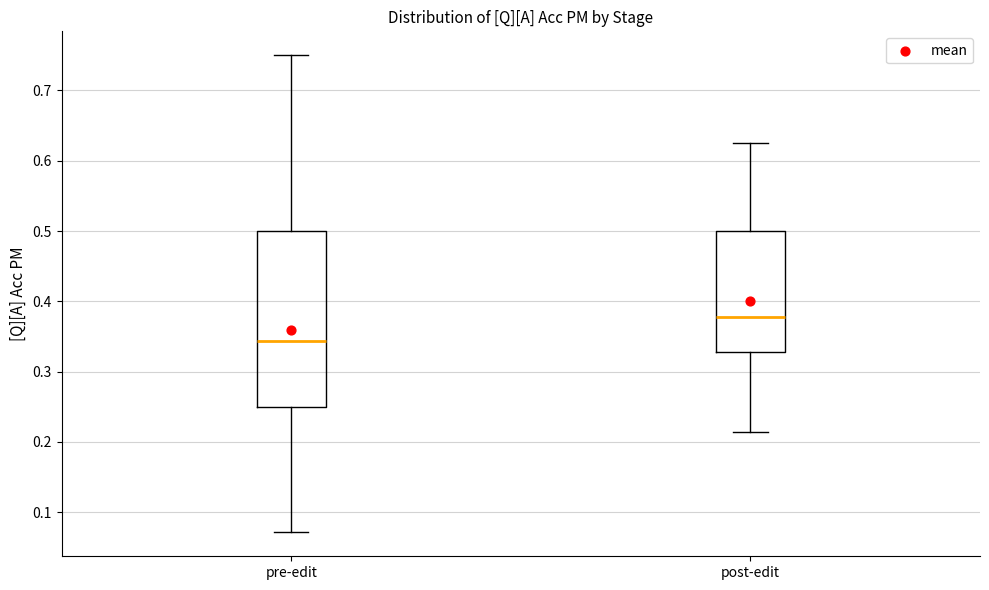

Where is the upper edge of the box for pre-edit on the y-axis? The values are not printed on the chart, so give them approximately, as read against the axis.

0.50